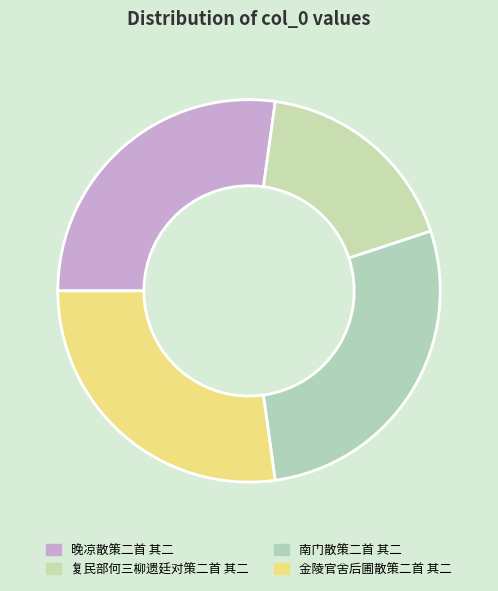

What percentage is NOT represented by 复民部何三柳遗廷对策二首 其二?

82.2%